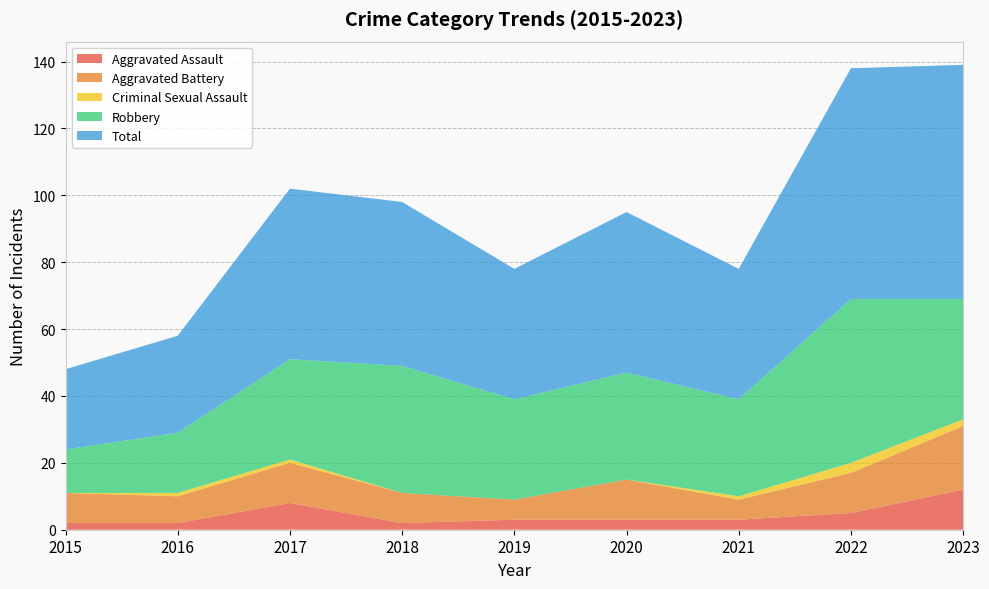

Reading left to right, extract all data points from this chart.

Aggravated Assault: 2015=2	2016=2	2017=8	2018=2	2019=3	2020=3	2021=3	2022=5	2023=12
Aggravated Battery: 2015=9	2016=8	2017=12	2018=9	2019=6	2020=12	2021=6	2022=12	2023=19
Criminal Sexual Assault: 2015=0	2016=1	2017=1	2018=0	2019=0	2020=0	2021=1	2022=3	2023=2
Robbery: 2015=13	2016=18	2017=30	2018=38	2019=30	2020=32	2021=29	2022=49	2023=36
Total: 2015=24	2016=29	2017=51	2018=49	2019=39	2020=48	2021=39	2022=69	2023=70